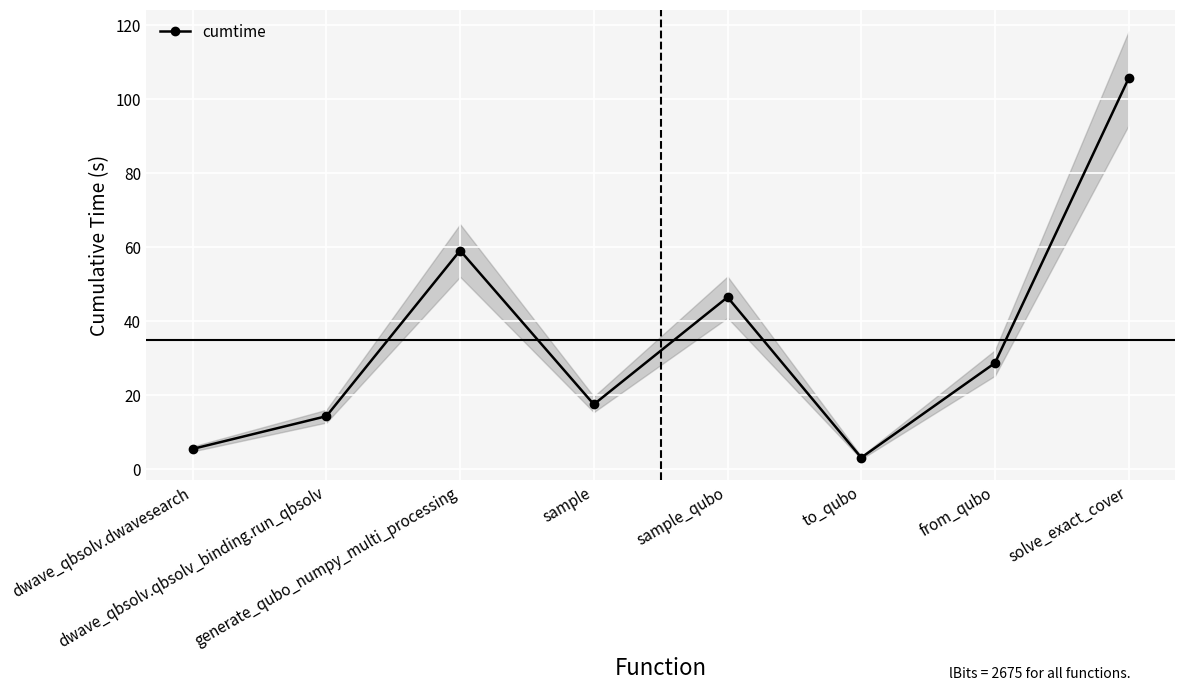

True or false: the data shows 12.2 at generate_qubo_numpy_multi_processing.

False